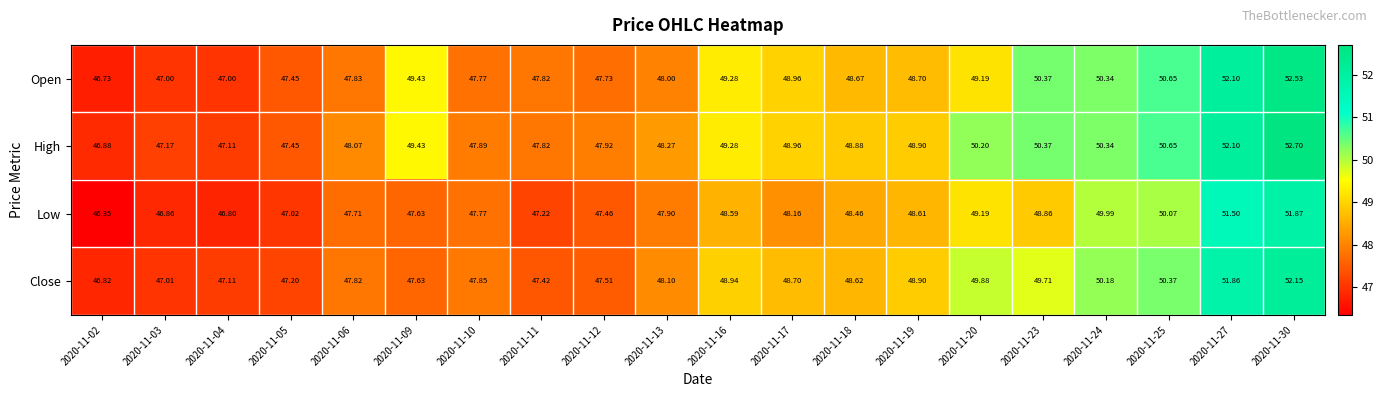

Which series changed the most between 2020-11-17 and 2020-11-30?

High